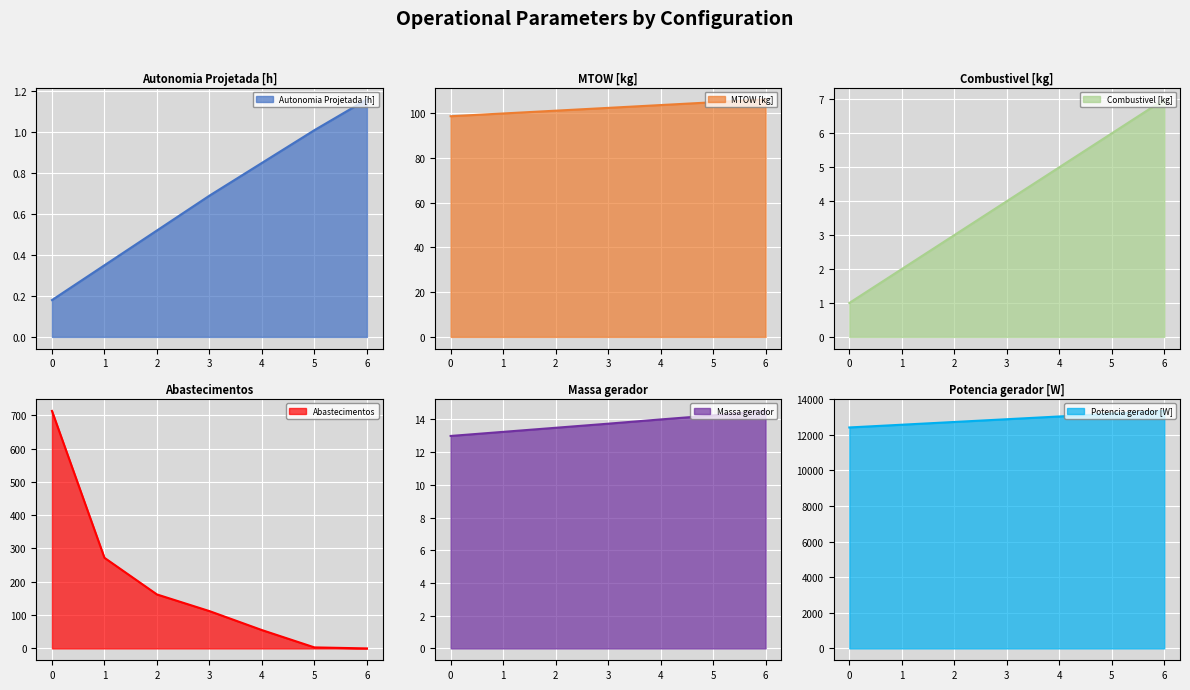

What is the sum of the Potencia gerador [W] values at 0 and 3?

25277.8